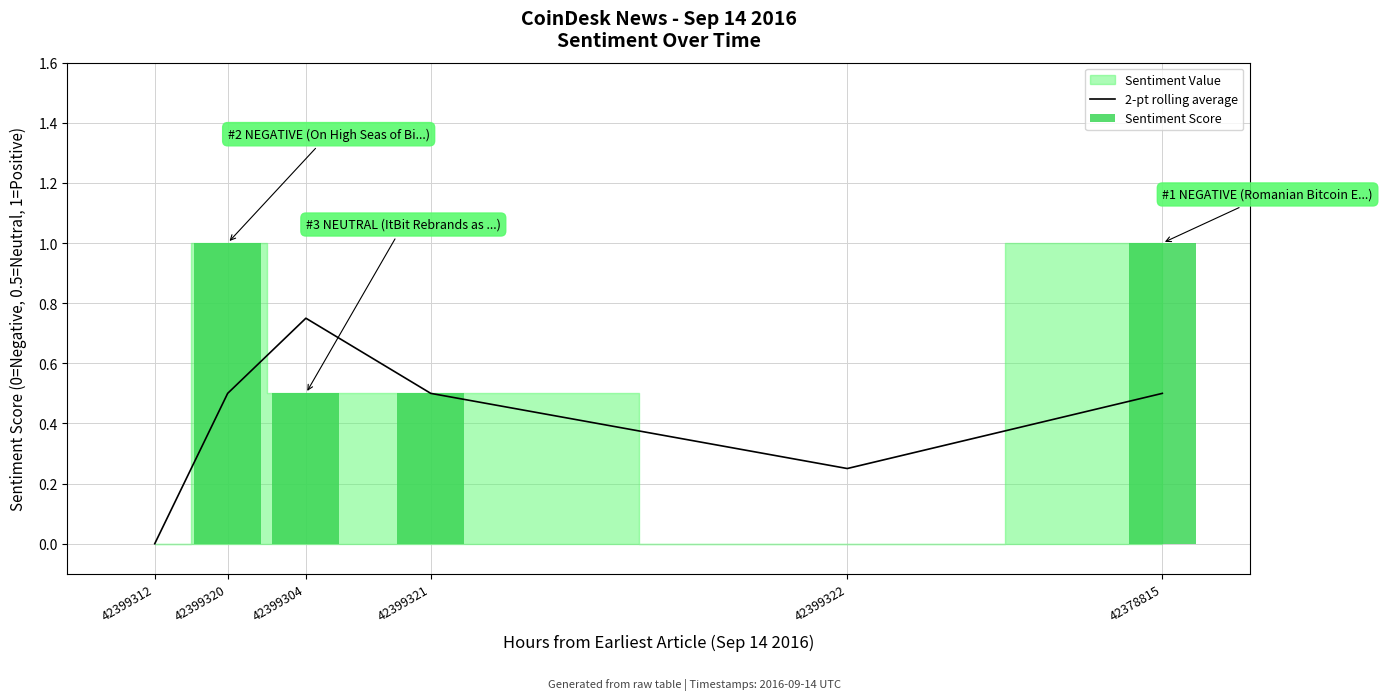

What is the difference between the second highest and minimum values in the Sentiment Score series?

1.0